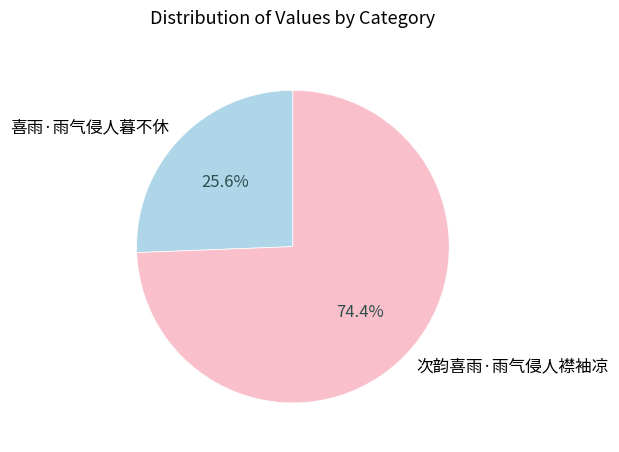

To the nearest percent, what is the average slice percentage?

50%